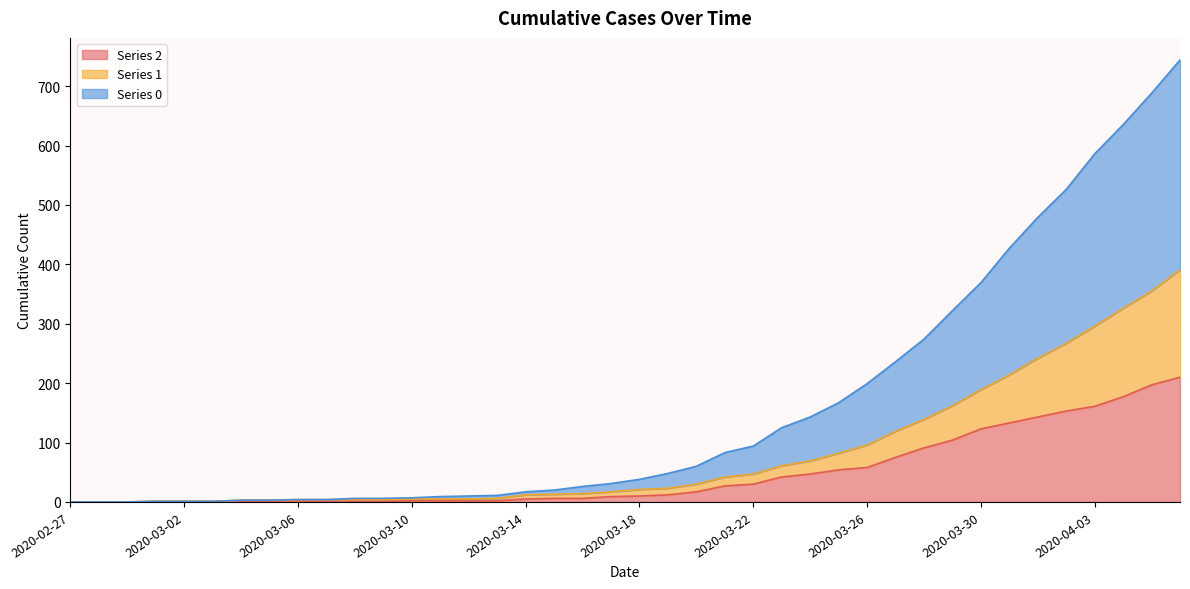

What is the label of the 39th point from the left?

2020-04-05